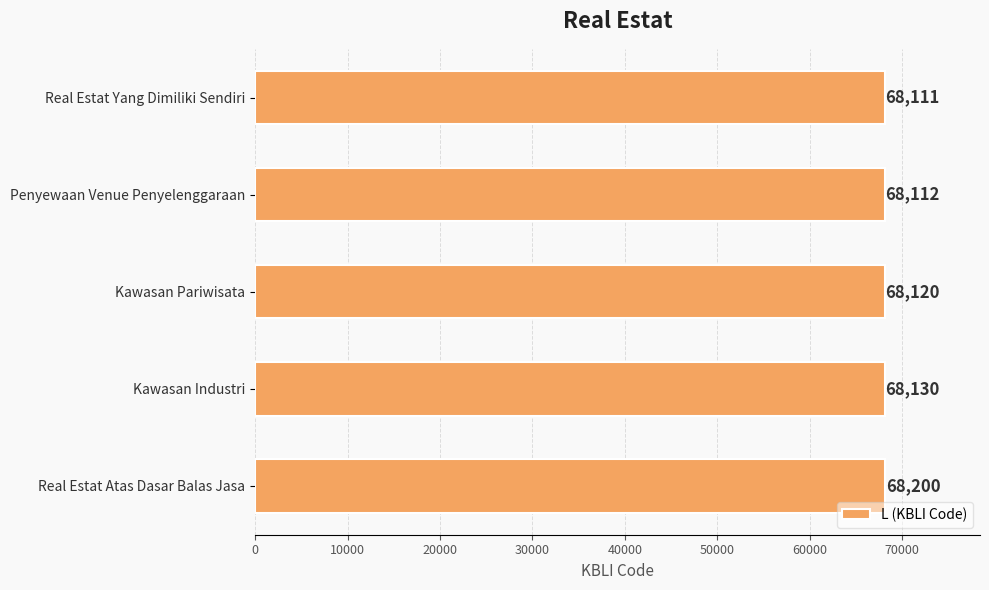

What is the label of the 1st bar from the top?

Real Estat Yang Dimiliki Sendiri